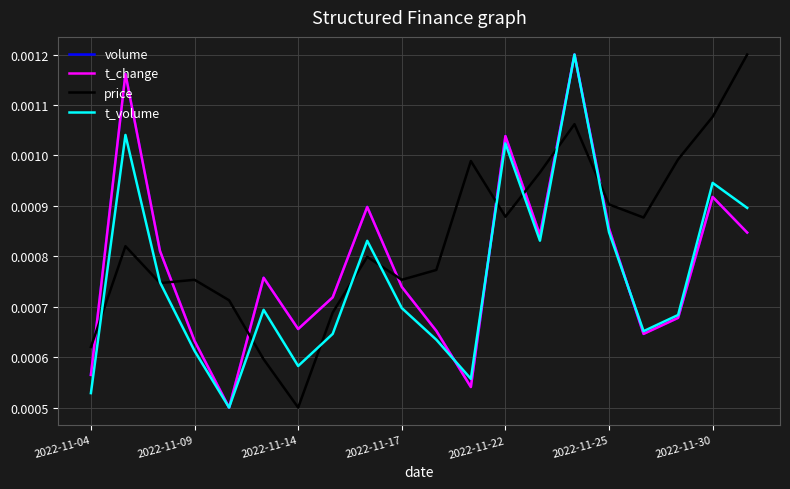

Which series has the largest total across all categories?

price